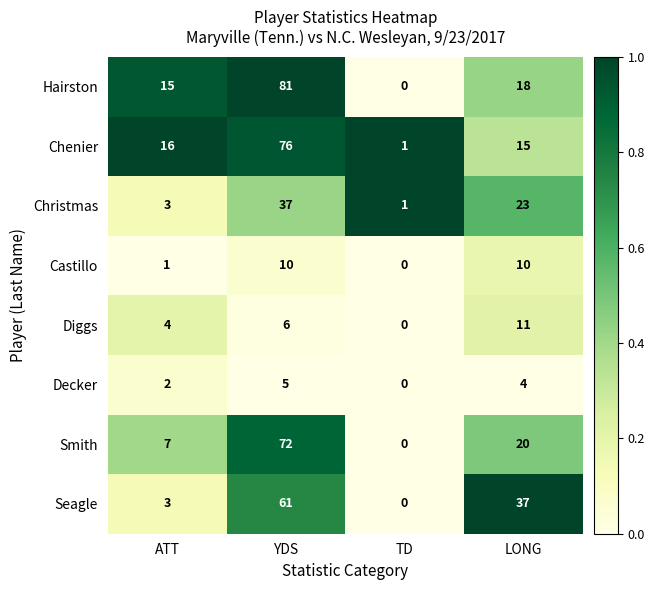

The value of Hairston at TD is 0. True or false?

True